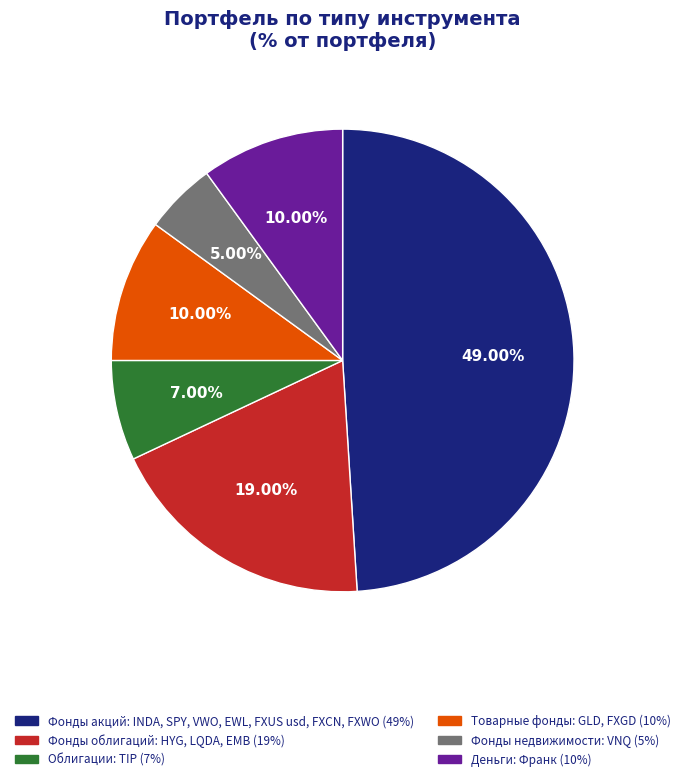

To the nearest percent, what is the average slice percentage?

17%